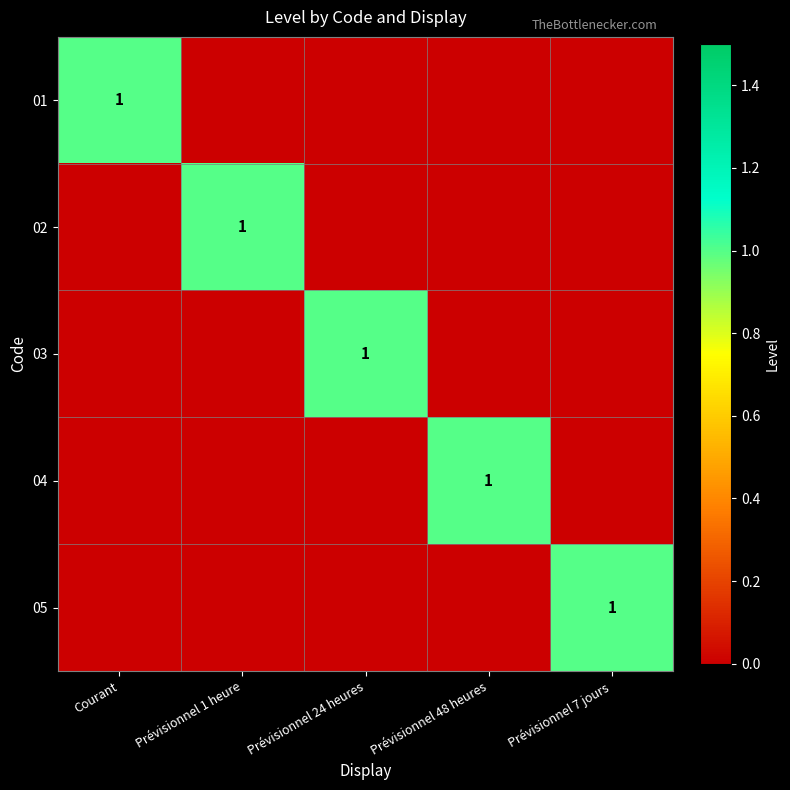

Count the 01 values in the range 0 to 1.

5